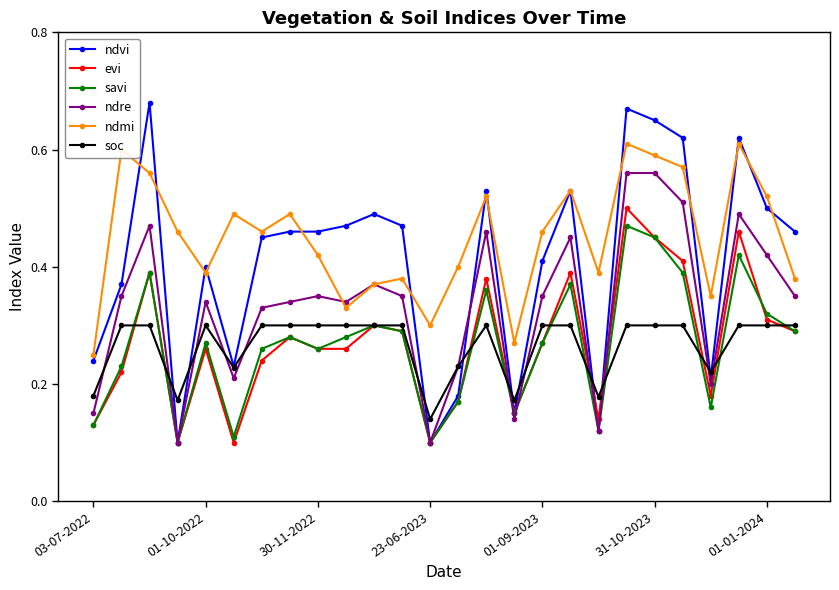

True or false: ndmi and soc cross at least once.

False